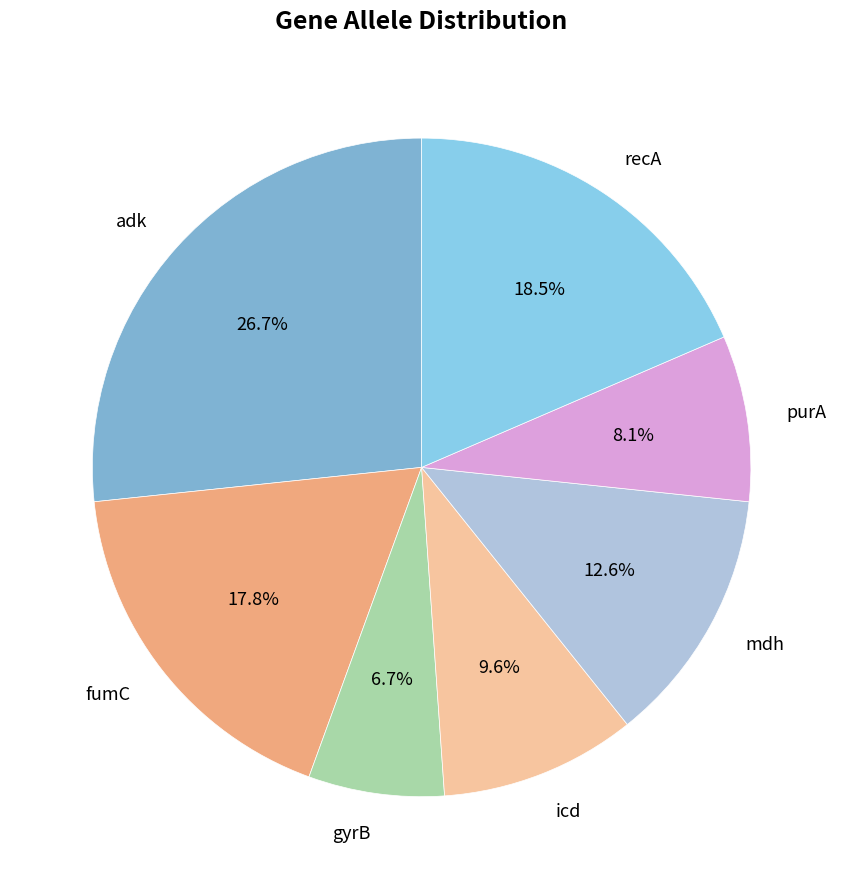

To the nearest percent, what is the difference between the largest and smallest slice percentages?

20%